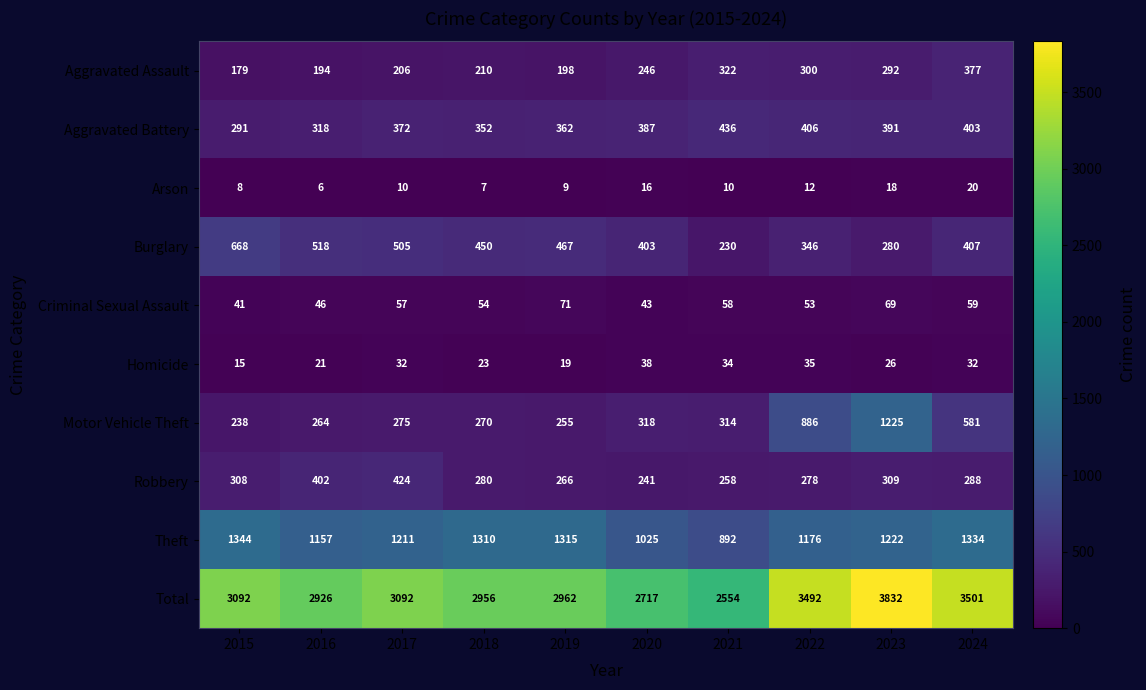

The Arson series shows 12 at 2022. True or false?

True